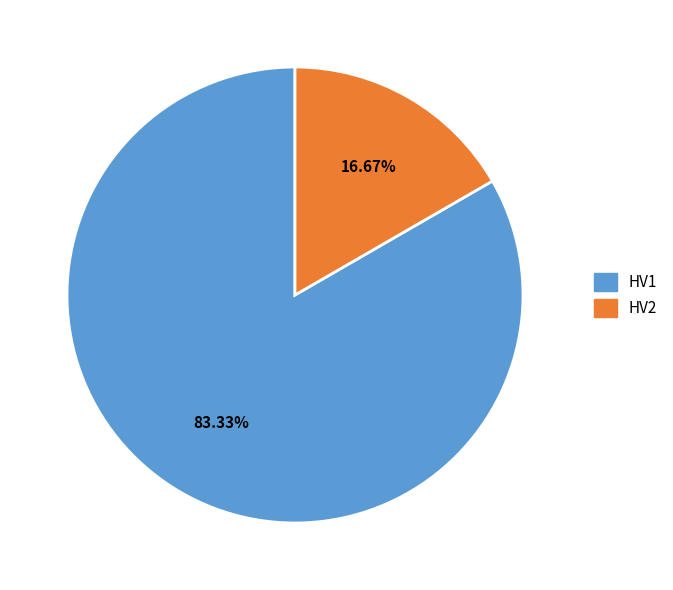

Count the number of slices in the pie.

2